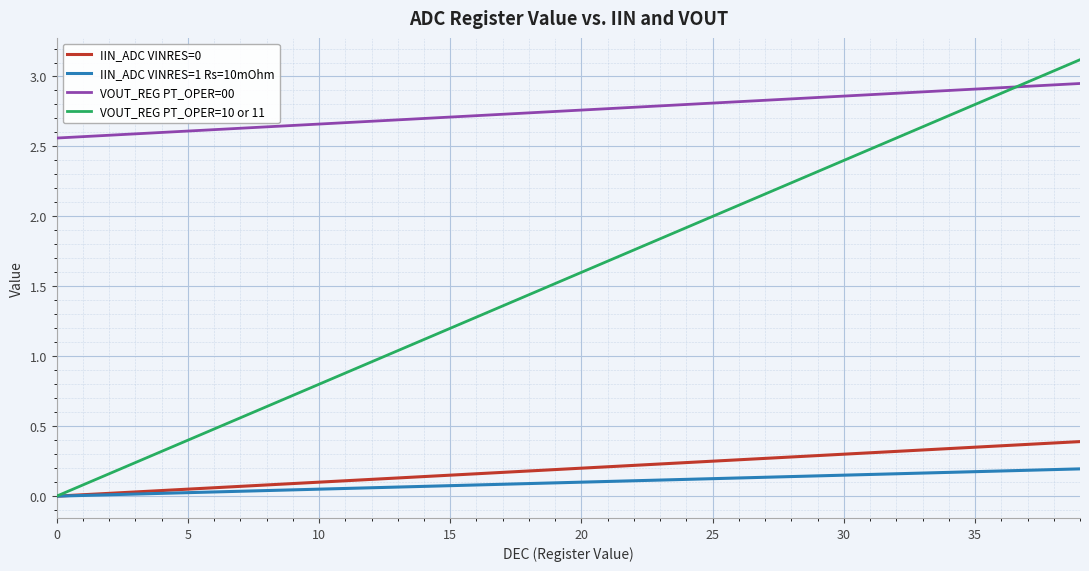

True or false: IIN_ADC VINRES=1 Rs=10mOhm and VOUT_REG PT_OPER=00 cross at least once.

False